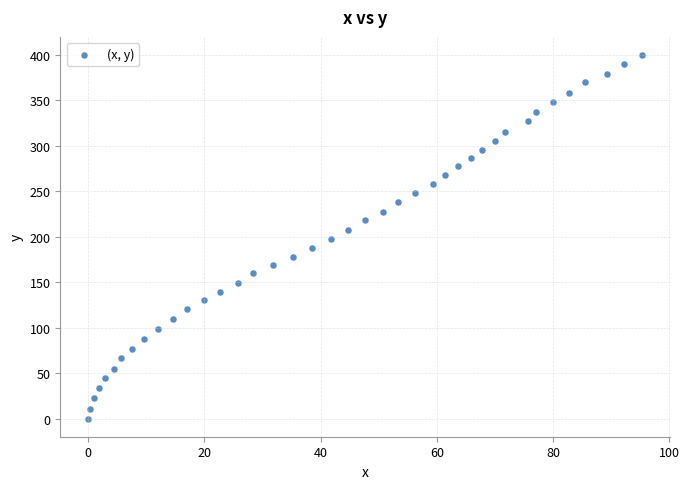

What is the range of X values (max minus min)?

95.3